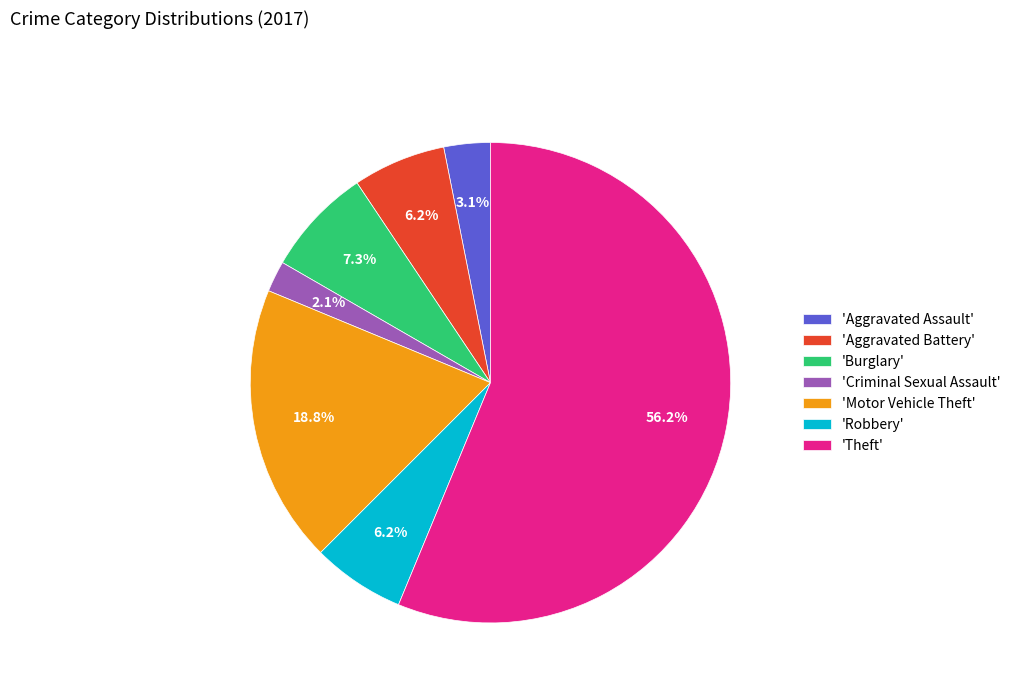

What is the majority slice?

'Theft'